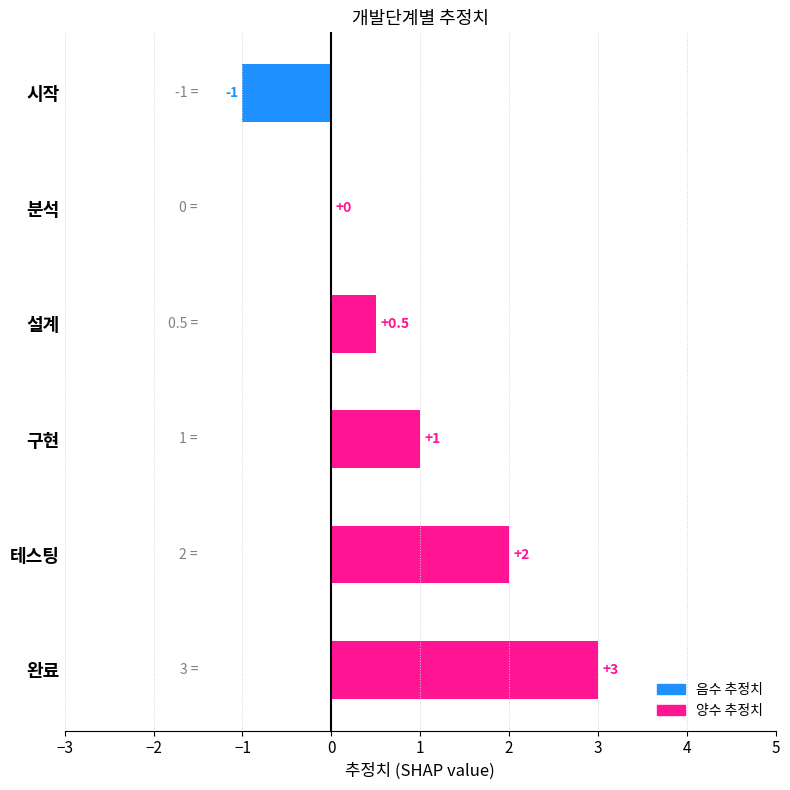

Are the bars horizontal?

Yes